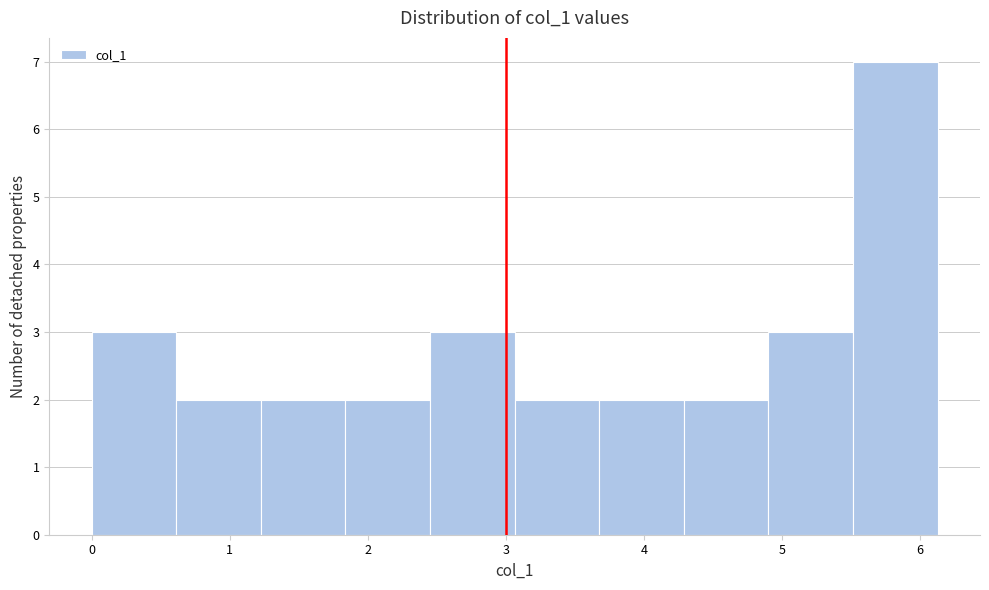

Which range on the x-axis has the tallest bar?

5.5 to 6.1